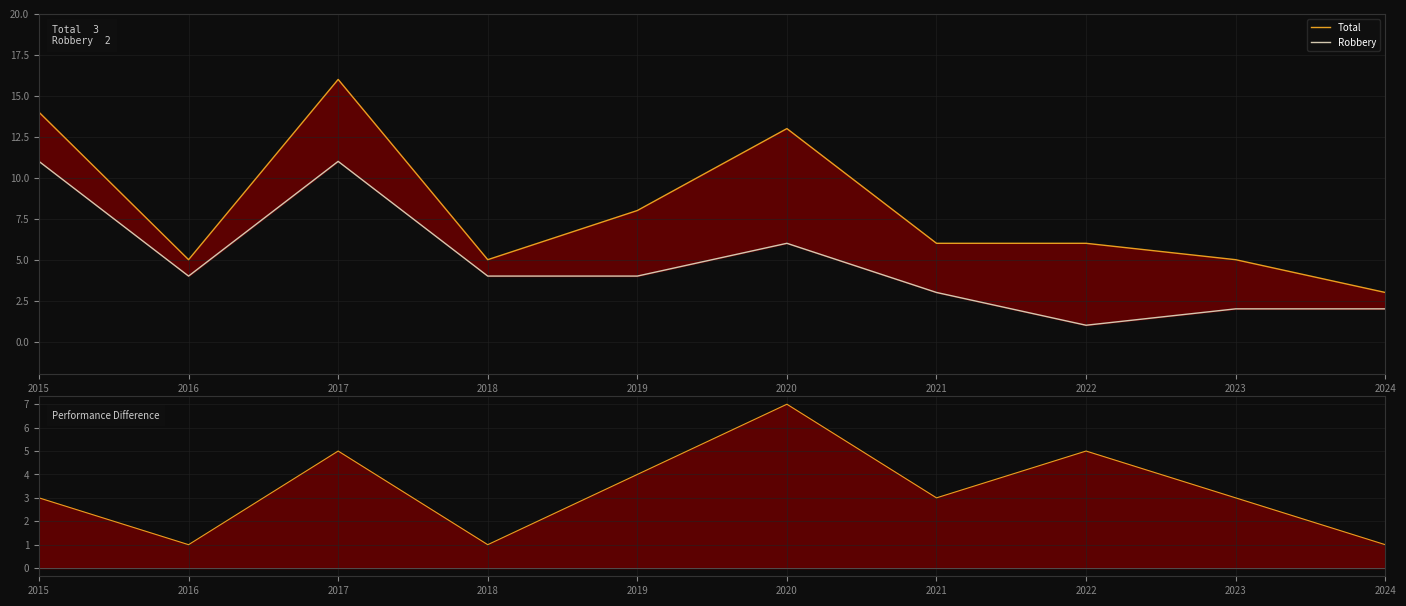

Is it true that Total equals 25 at 2017?

False